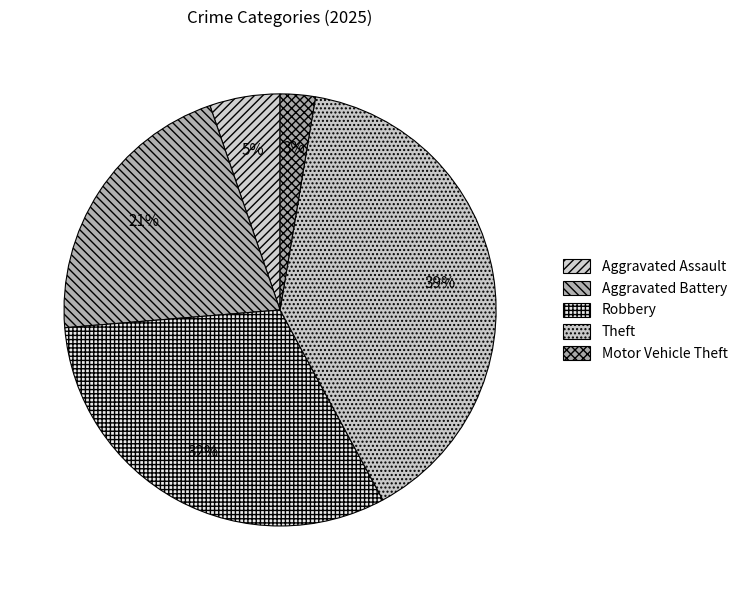

Count the number of slices in the pie.

5